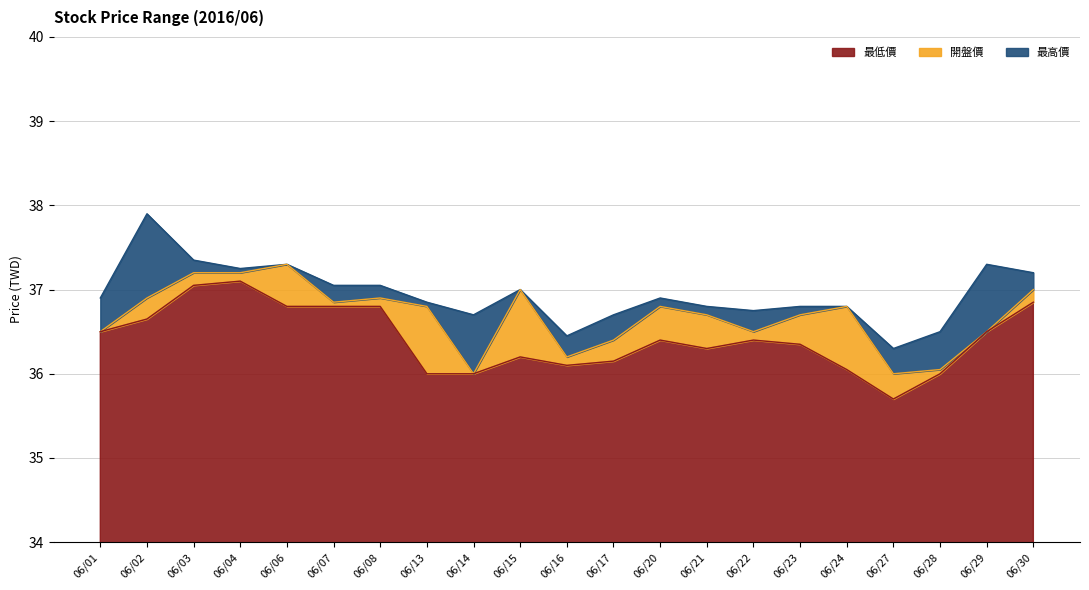

Where is the first local minimum for 開盤價?

06/07